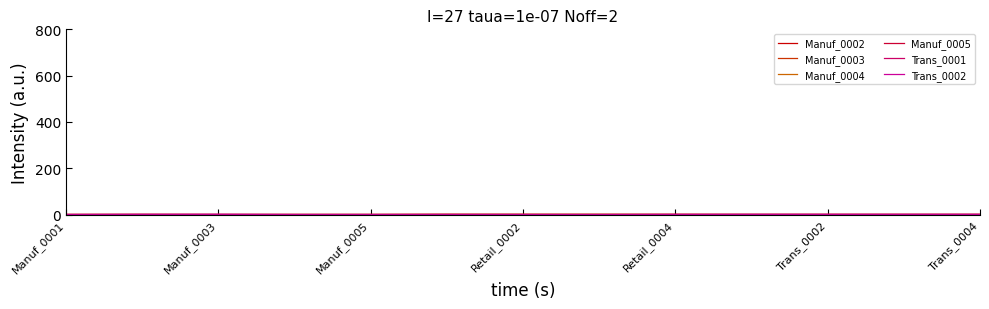

At which category is the sum across all series the highest?

Manuf_0003